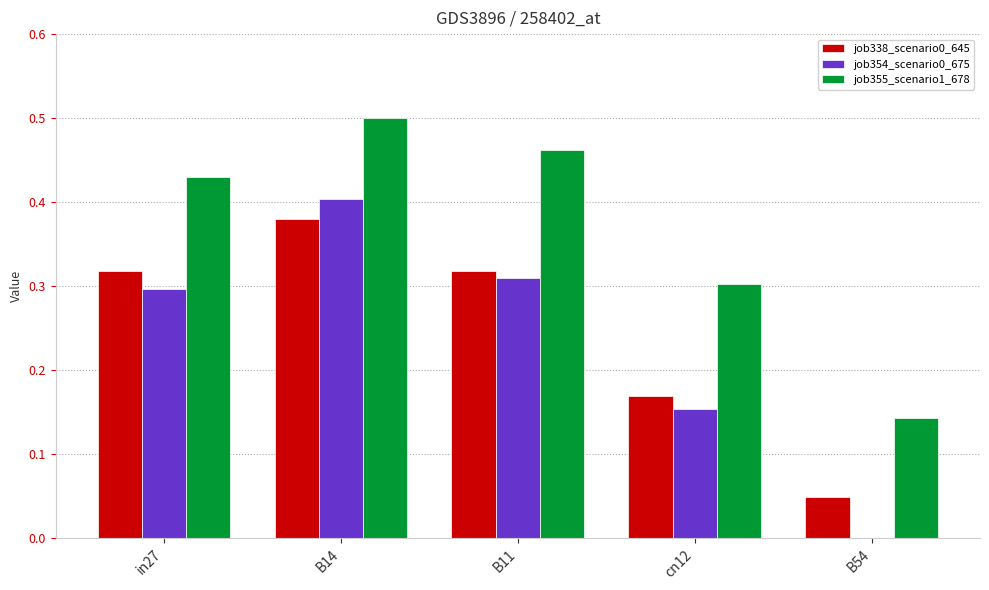

At which label does job355_scenario1_678 reach its peak?

B14